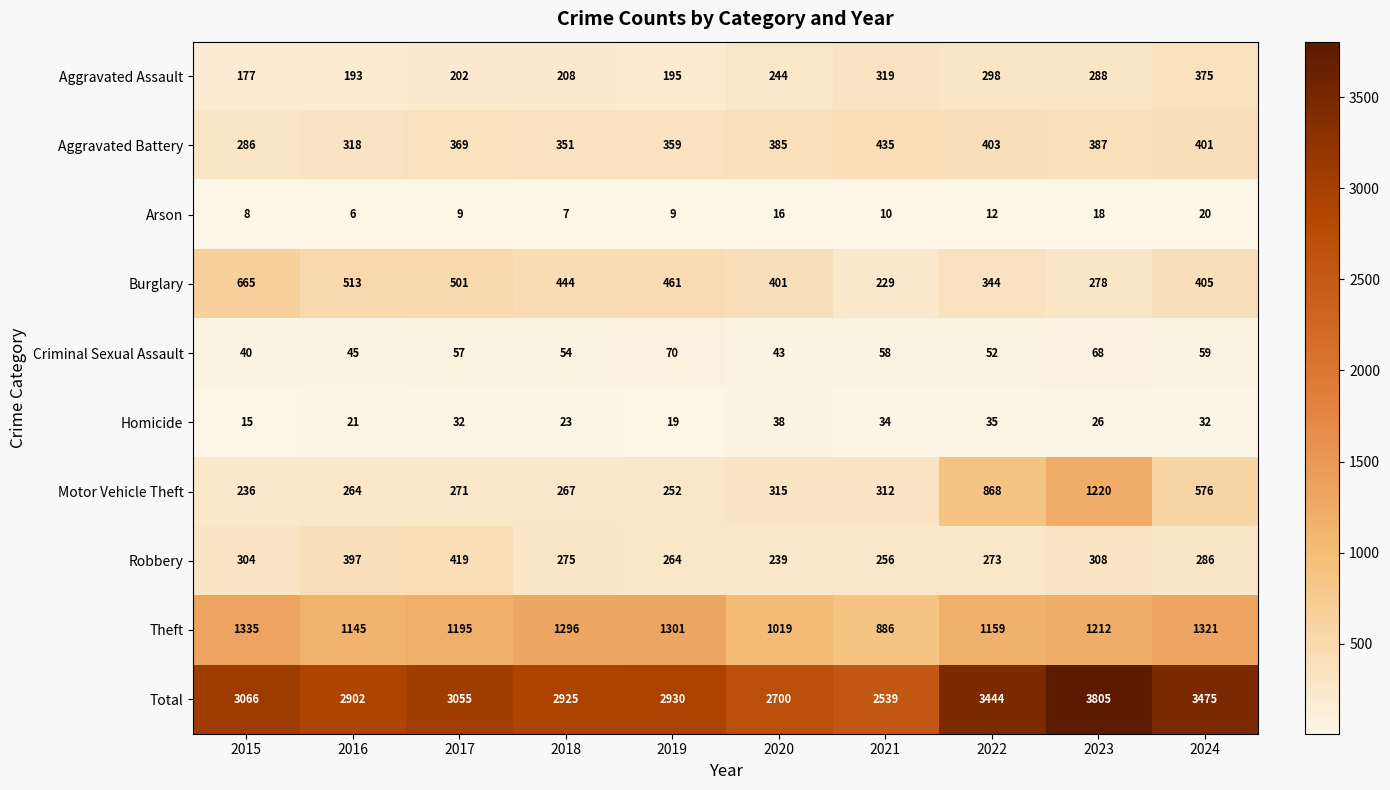

What is the difference between the Theft values at 2017 and 2015?

140